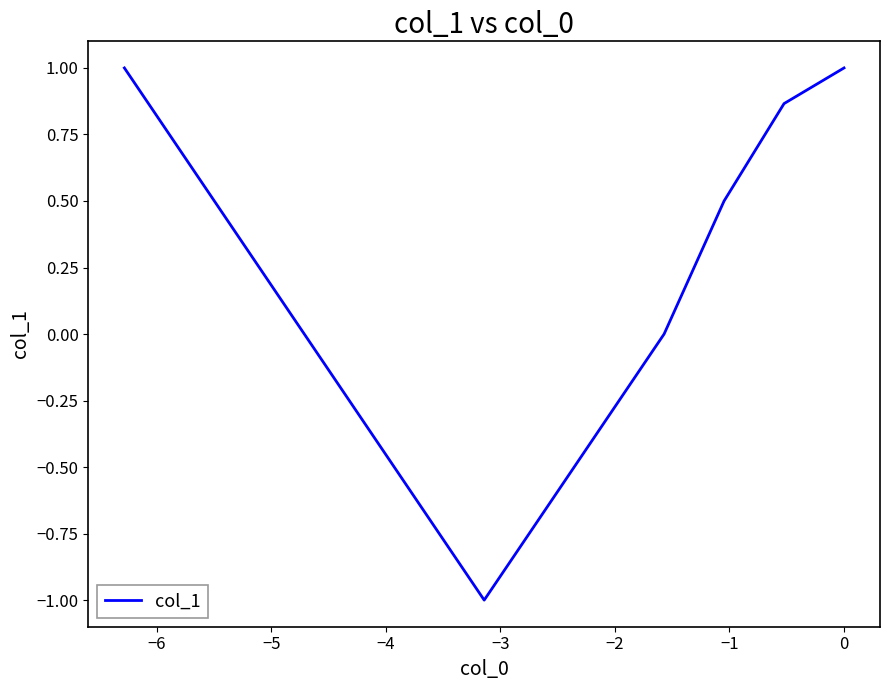

Between −3 and −4, which is larger?

−4